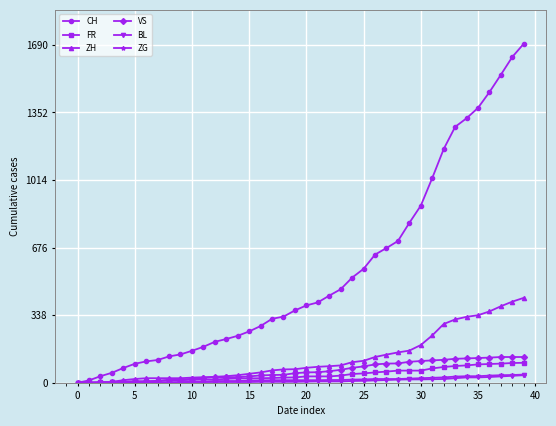

Which series has the largest total across all categories?

CH